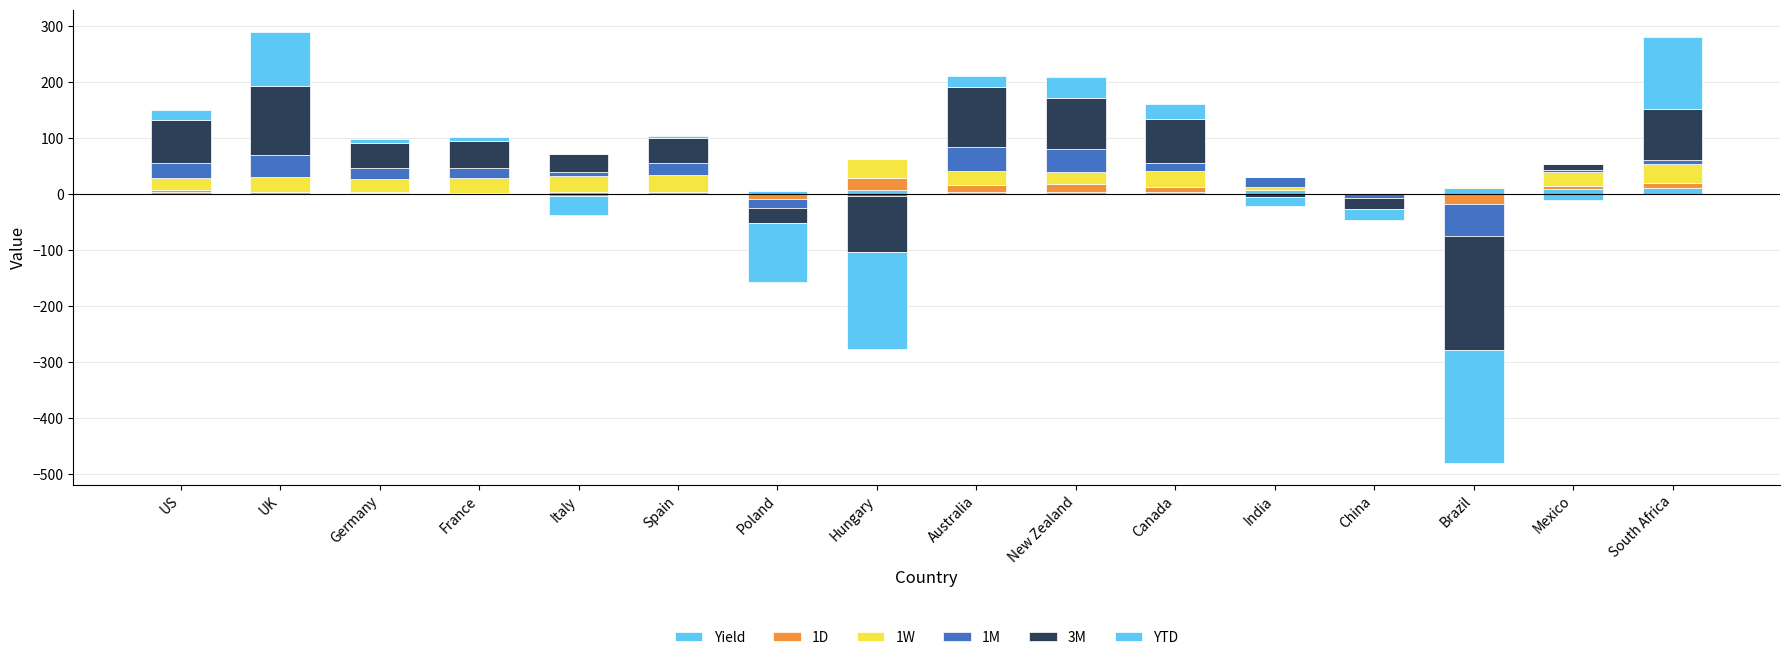

What are all the series names shown in the legend?

Yield, 1D, 1W, 1M, 3M, YTD